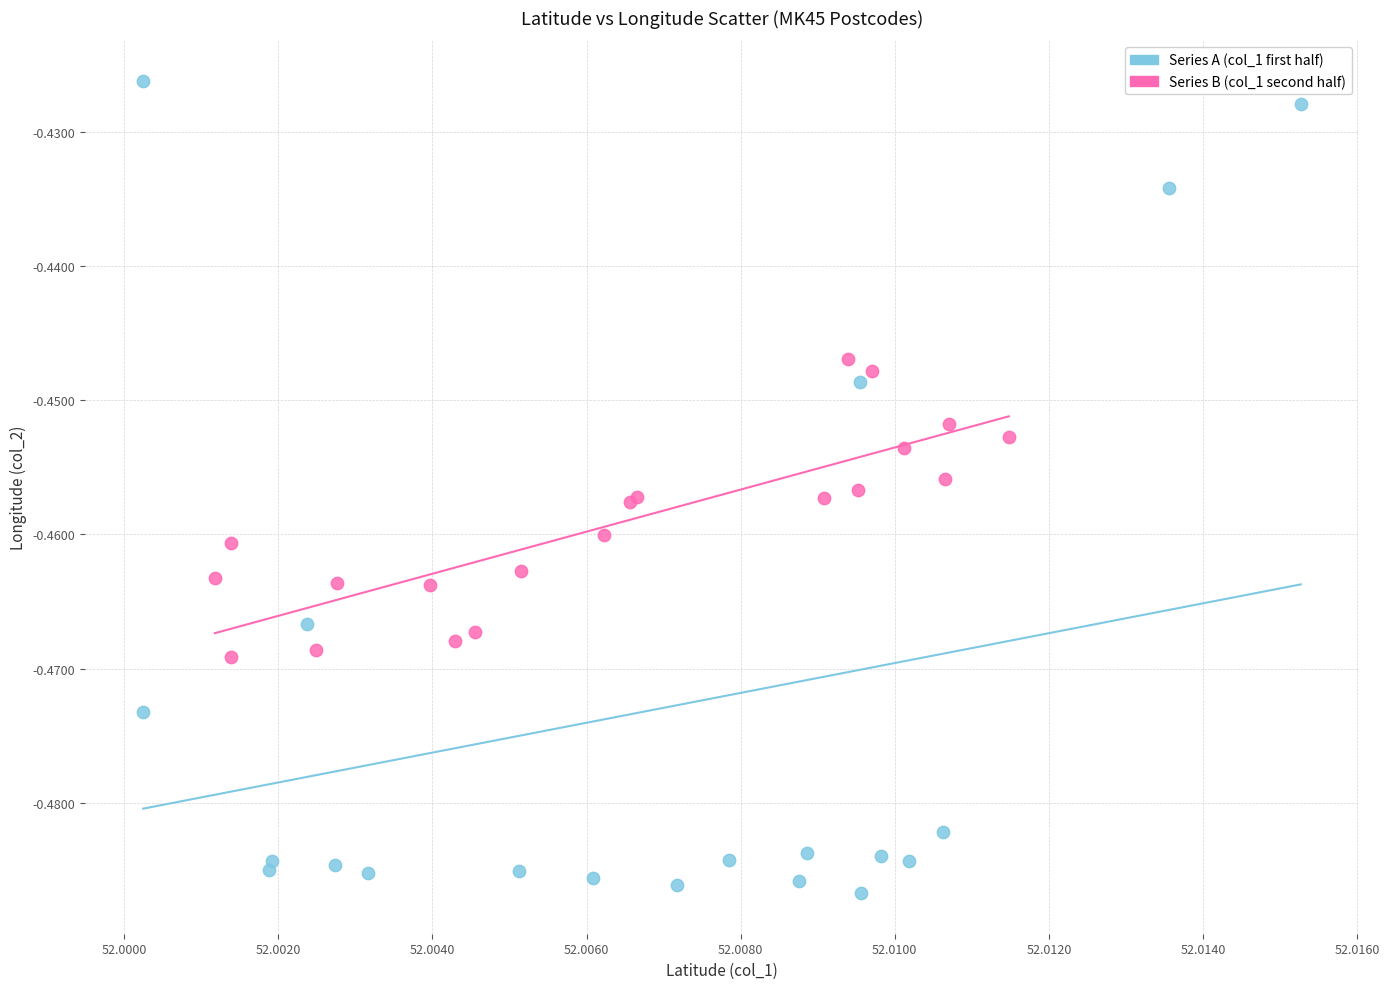

Which series reaches the maximum Y coordinate?

Series A (col_1 first half)